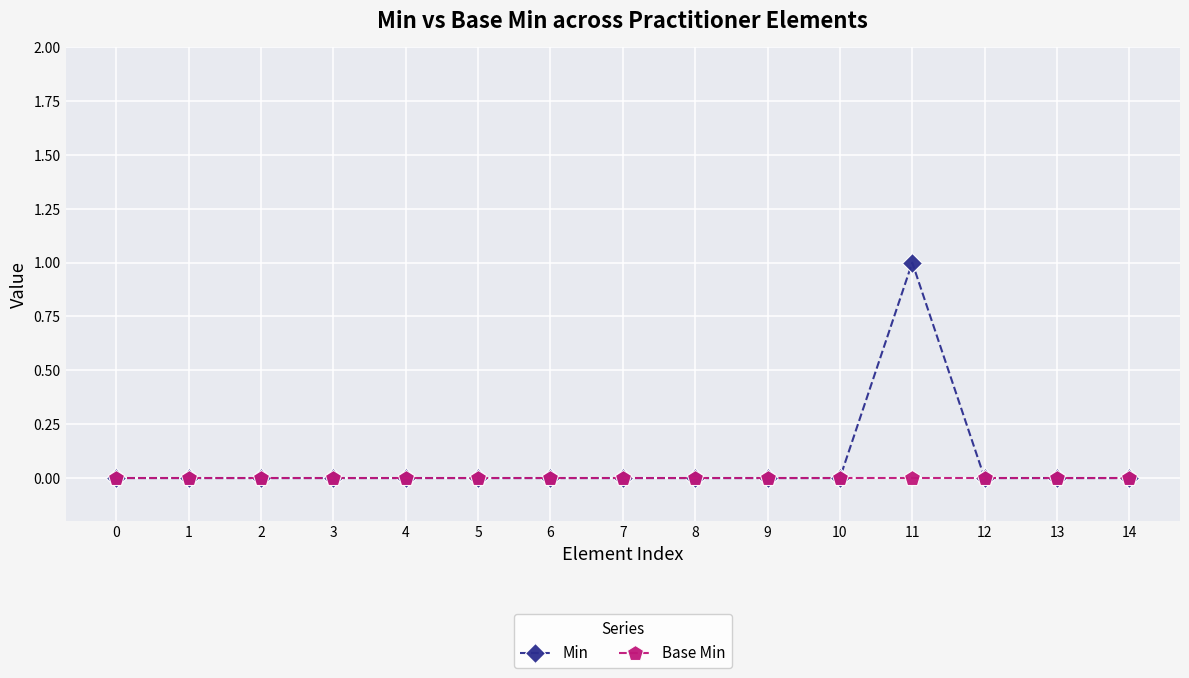

How many categories are shown in the chart?

15